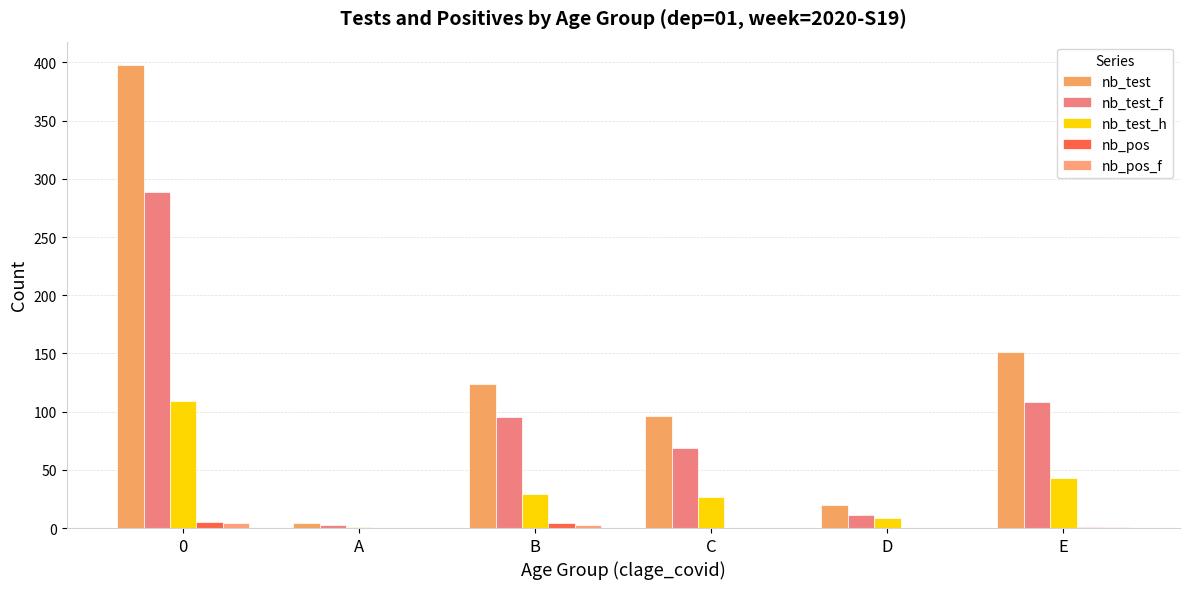

Rank the categories by nb_test_h value from lowest to highest.

A, D, C, B, E, 0